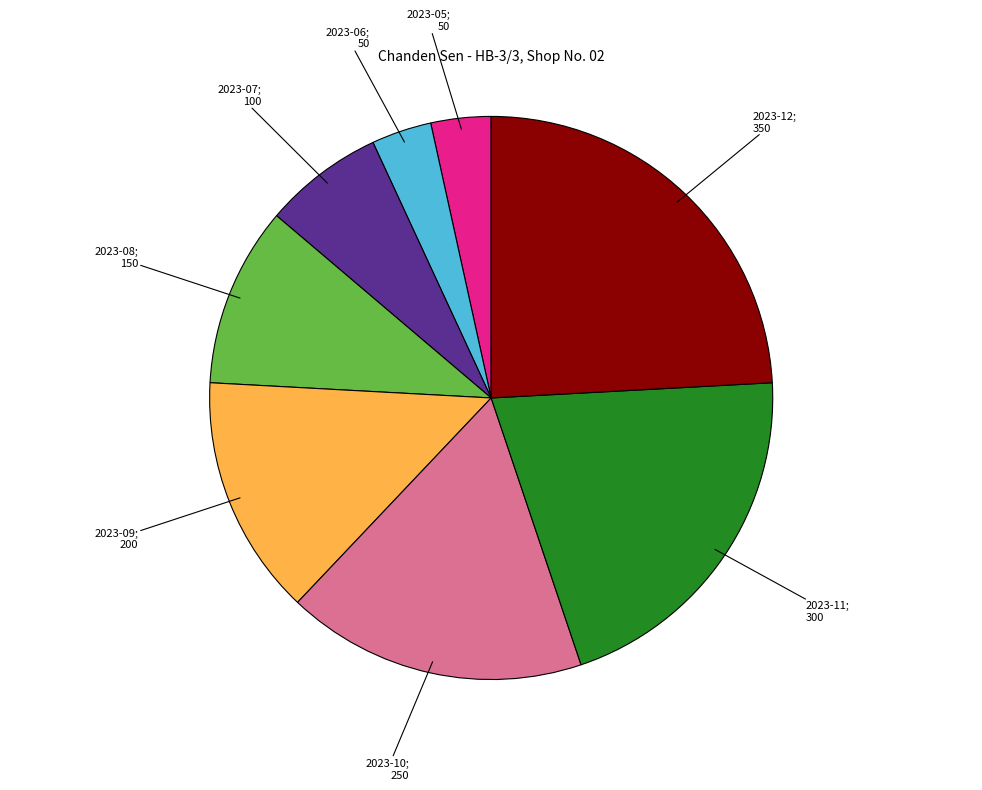

Is there any slice that represents more than half of the pie?

No